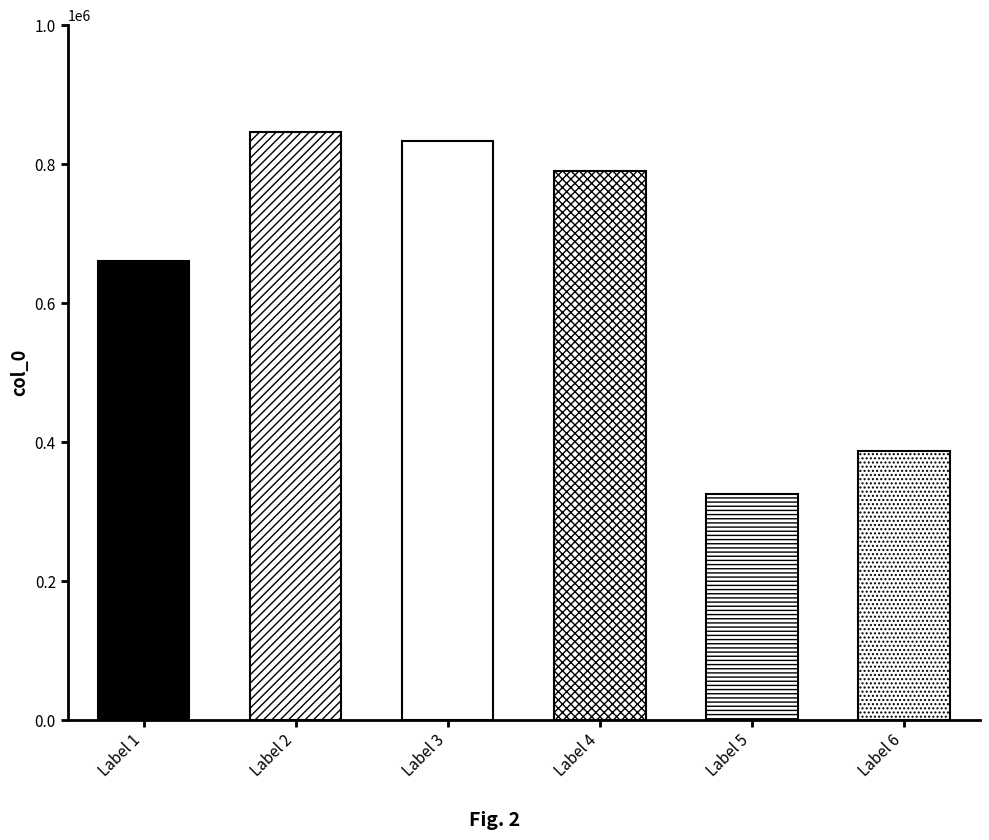

Reading right to left, what are all the values shown in this chart?

387730	325185	790864	833492	846862	660111